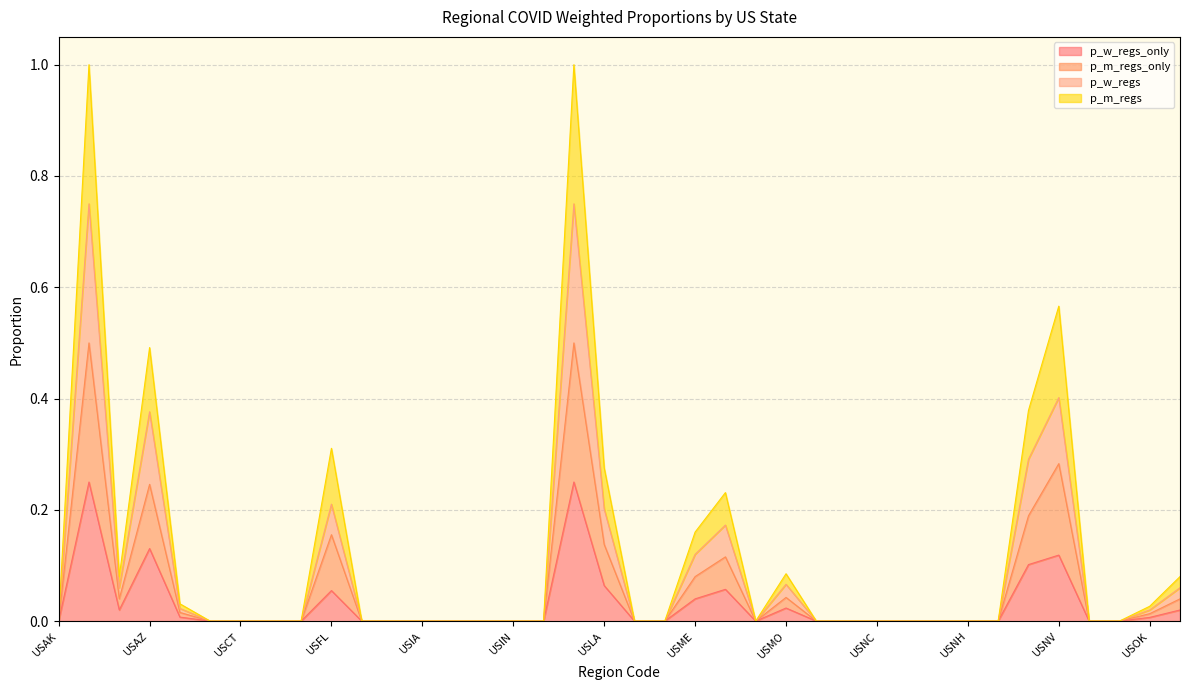

Which series has the largest total across all categories?

p_m_regs